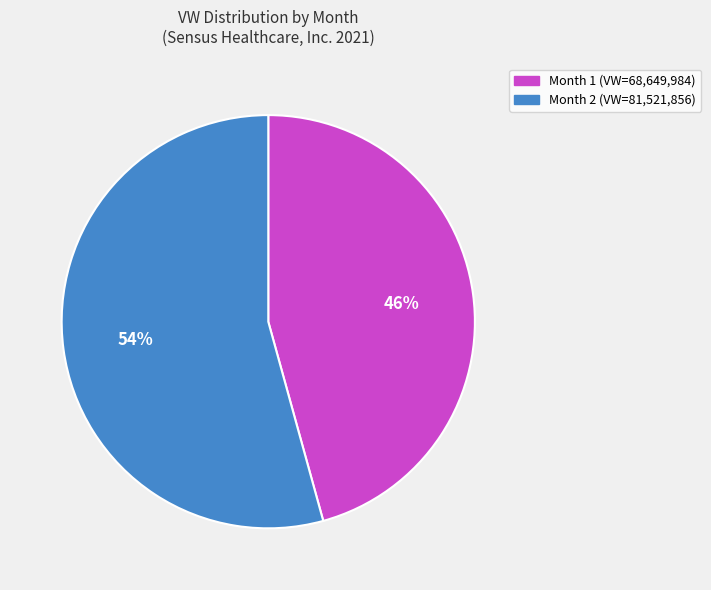

How many slices are in this pie chart?

2